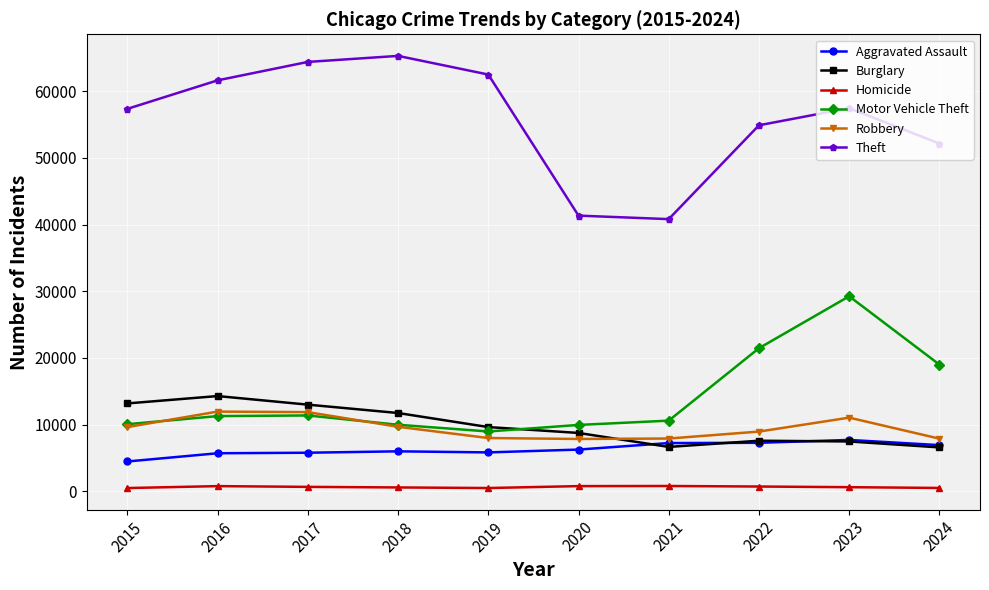

How many interior local valleys does the Theft series have?

1